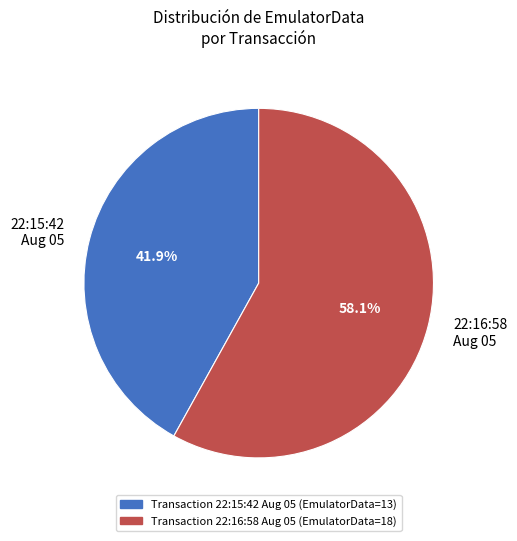

Rank the categories by value from highest to lowest.

22:16:58 Aug 05, 22:15:42 Aug 05